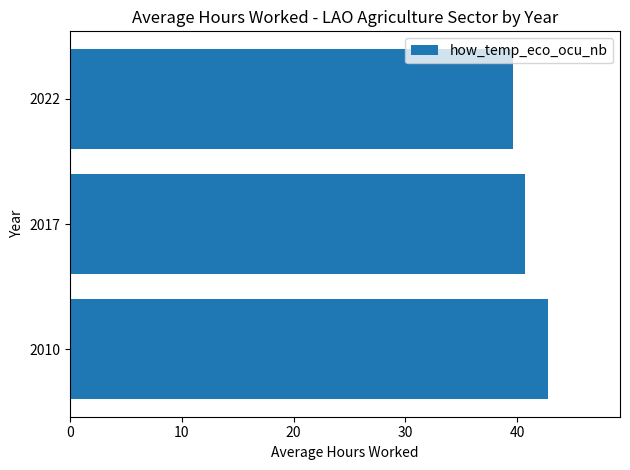

Read the value at 2022.

39.7